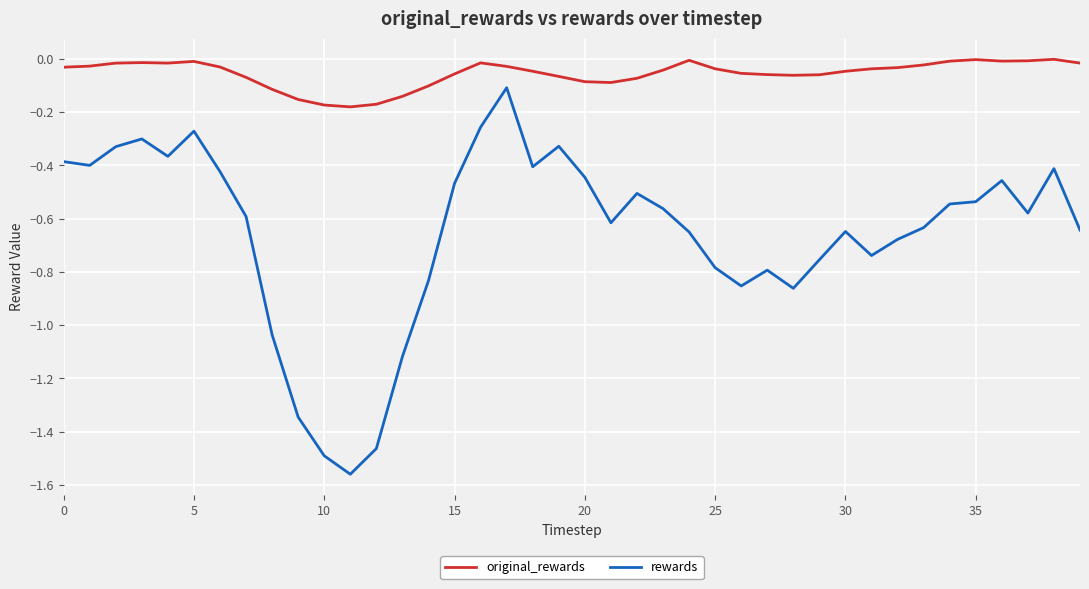

What is the difference between the maximum and minimum values in the original_rewards series?

0.2